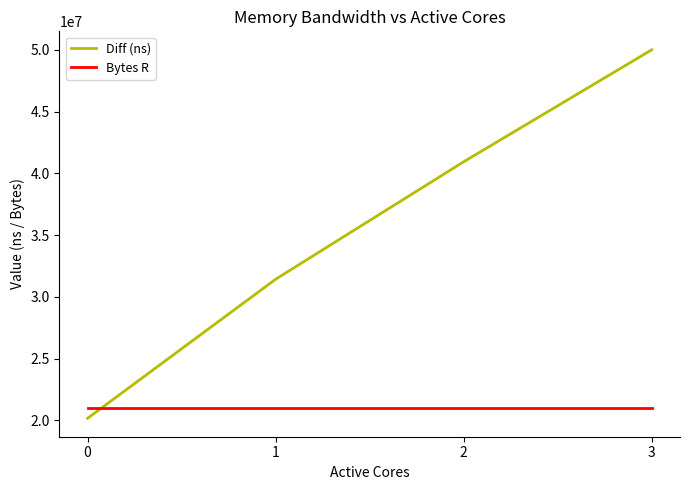

What is the highest value of the Bytes R series?

20971520